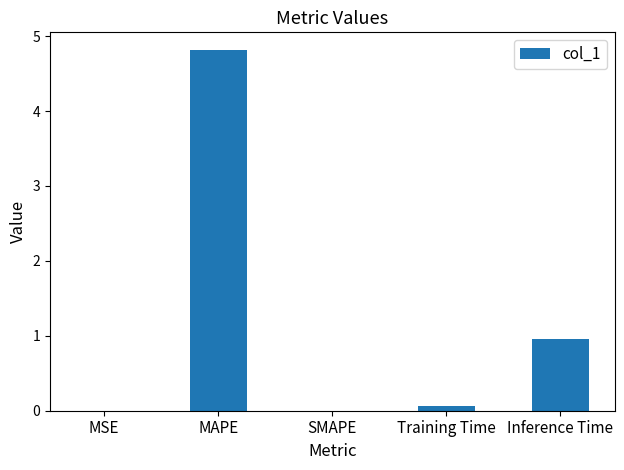

What is the maximum value shown in the chart?

4.8